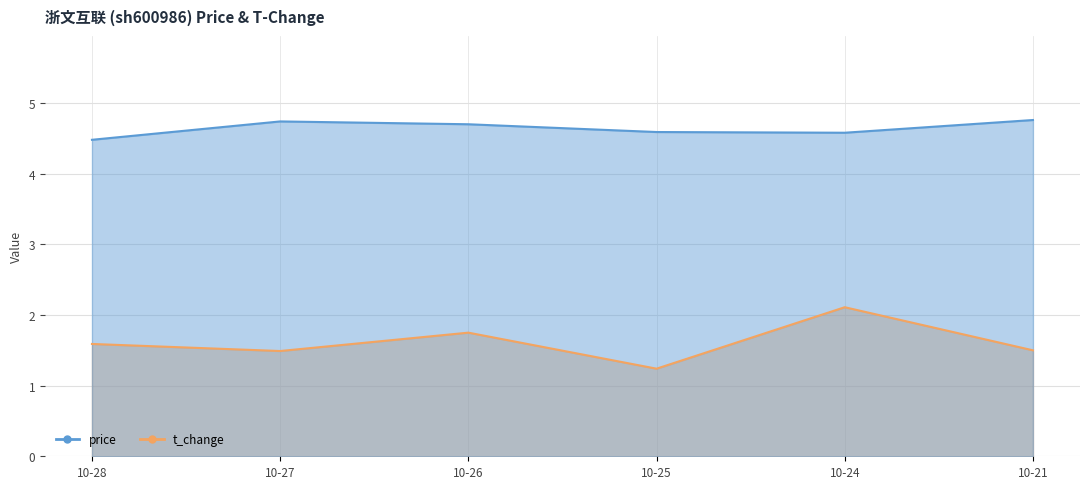

Is the value of t_change at 10-27 greater than the value of price at 10-24?

No